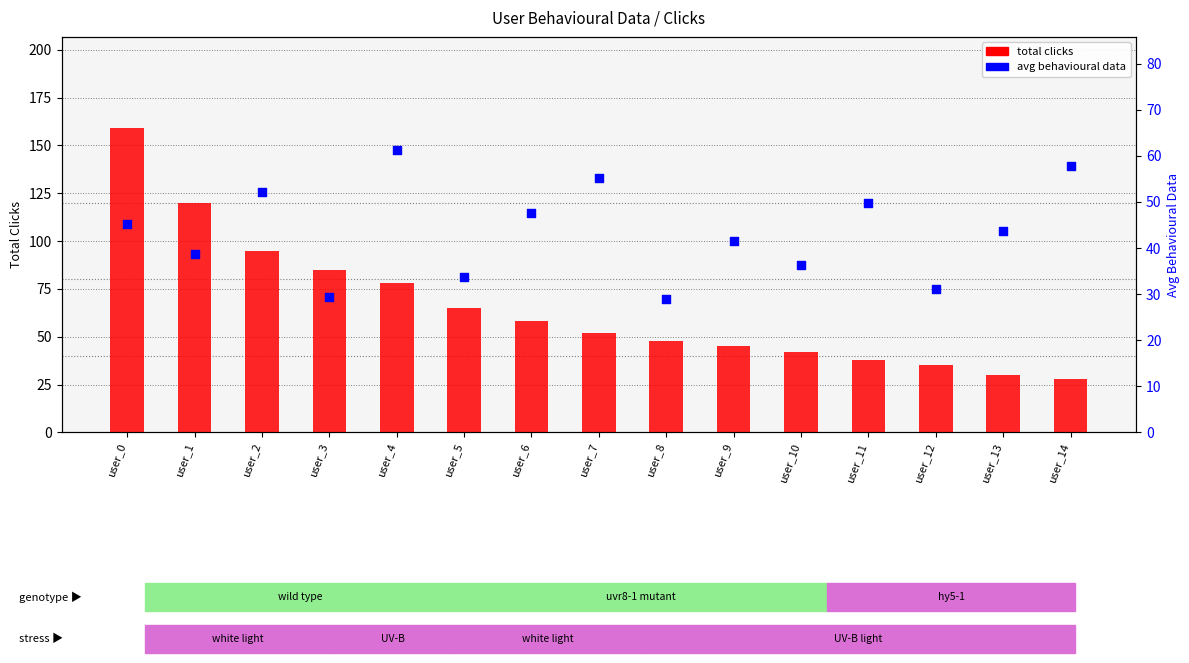

Which series has the largest total across all categories?

total clicks